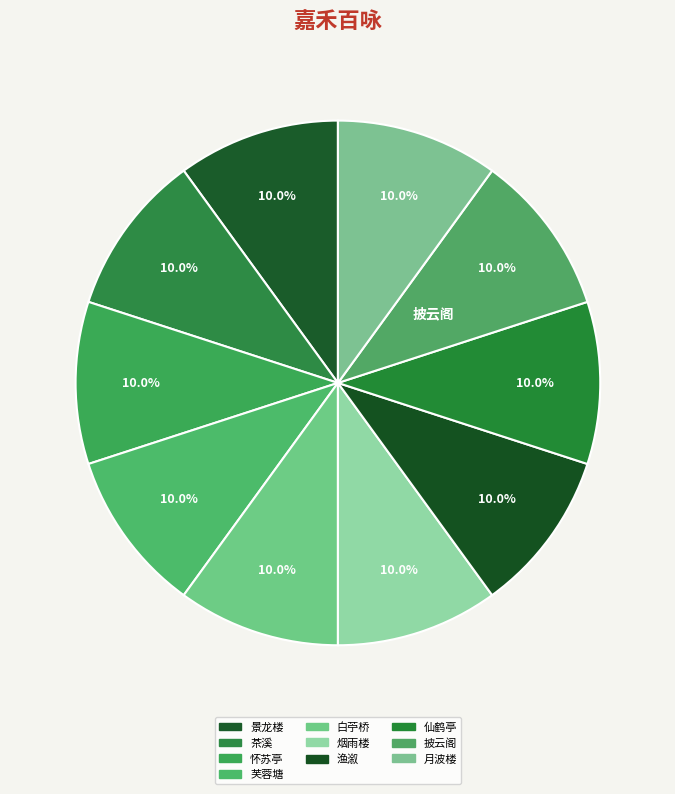

How many segments does this pie chart have?

10